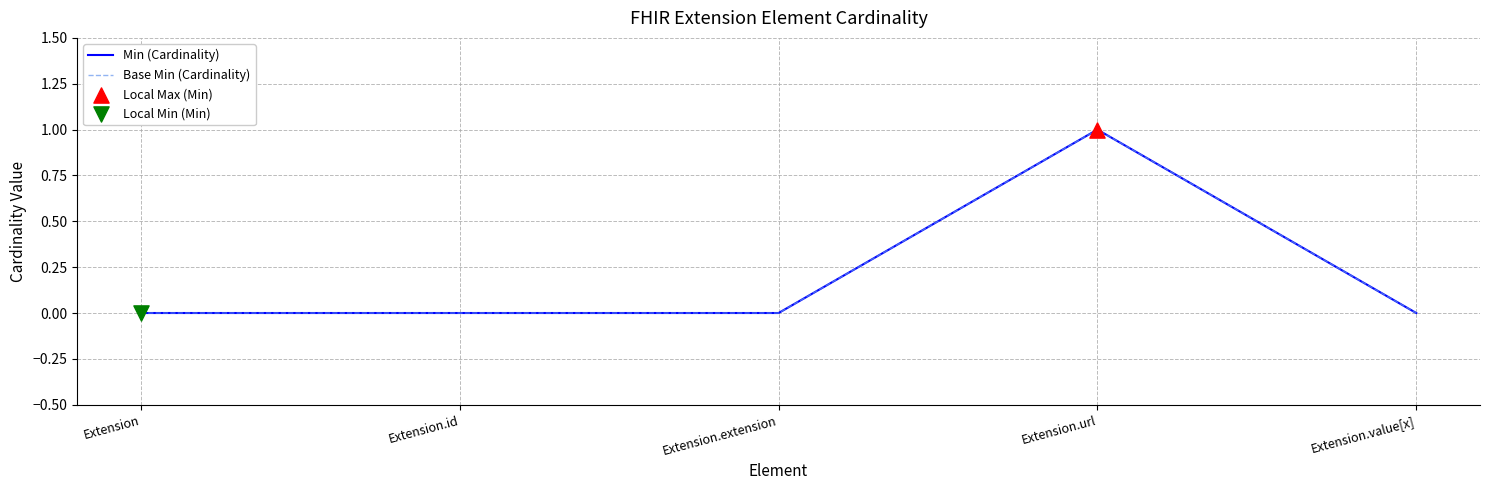

Is this an area chart (filled region under the line)?

No